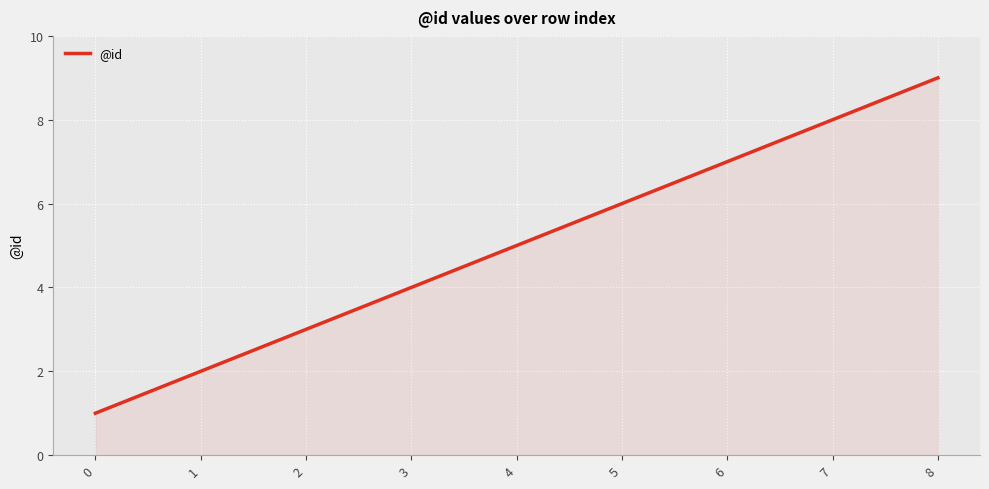

List the labels in order of value, smallest first.

0, 1, 2, 3, 4, 5, 6, 7, 8